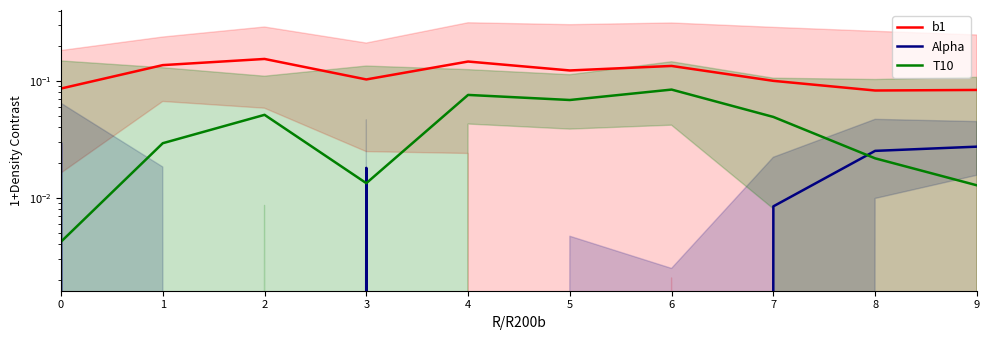

After their last crossing, which series has the higher values: T10 or Alpha?

Alpha